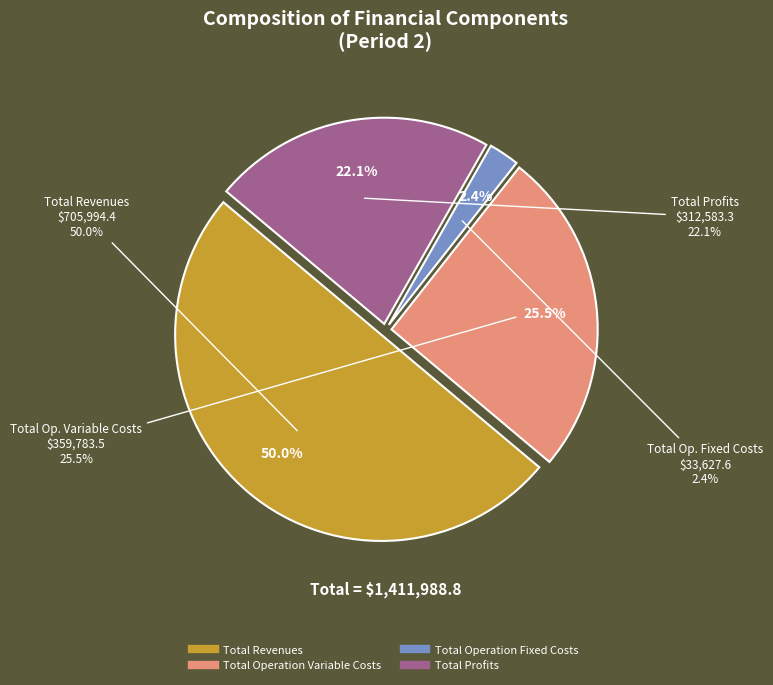

Rank the categories by value from highest to lowest.

Total Revenues, Total Operation Variable Costs, Total Profits, Total Operation Fixed Costs